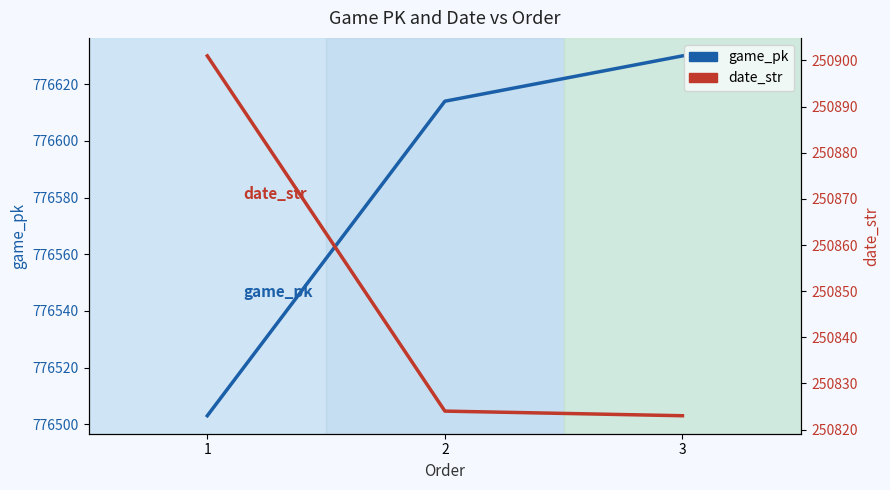

Rank the series at 2 from lowest to highest value.

date_str, game_pk